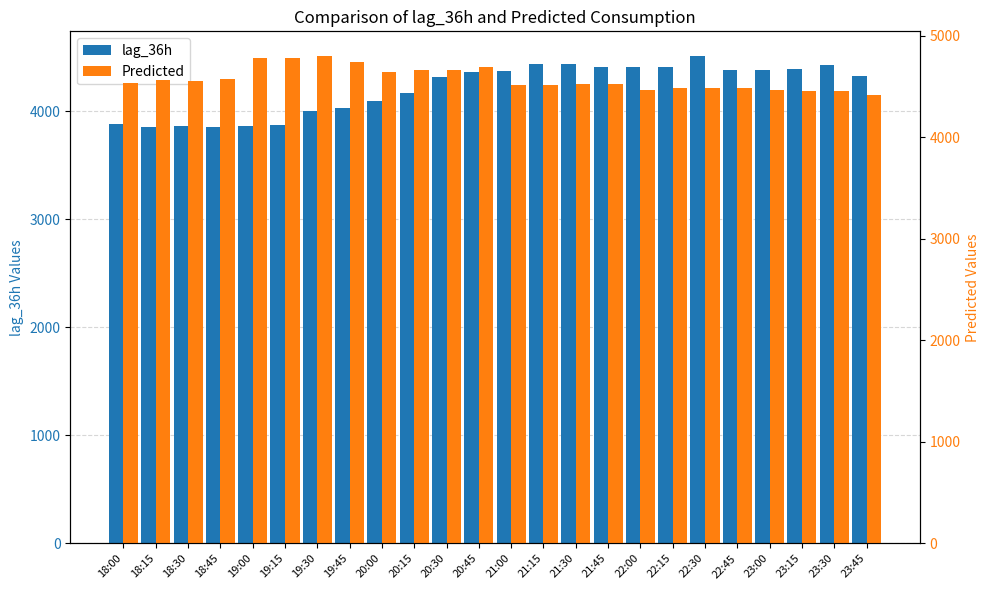

At which label does lag_36h reach its minimum?

18:45